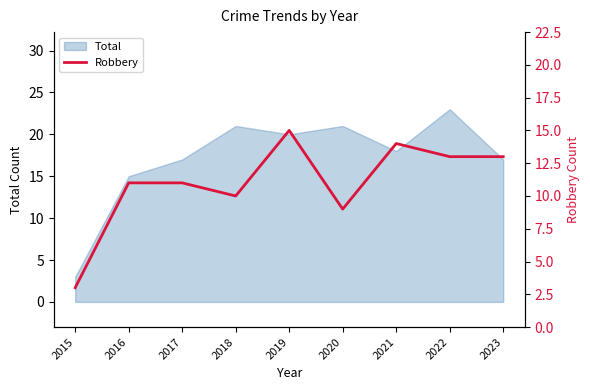

True or false: Total has a value of 9 at 2019.

False